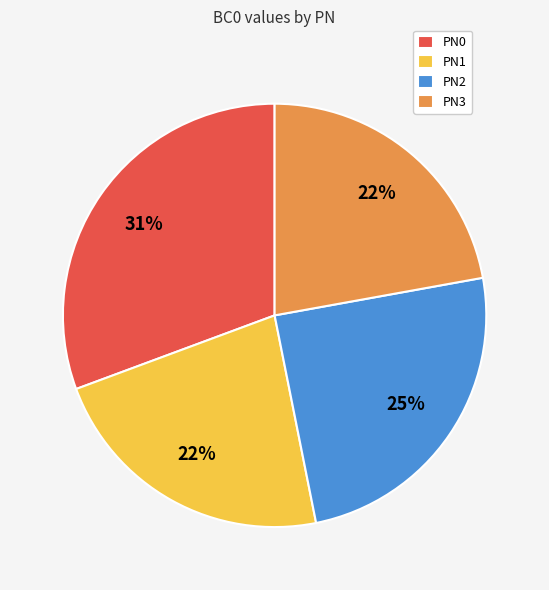

Is it true that PN1 is 22% of the pie?

True